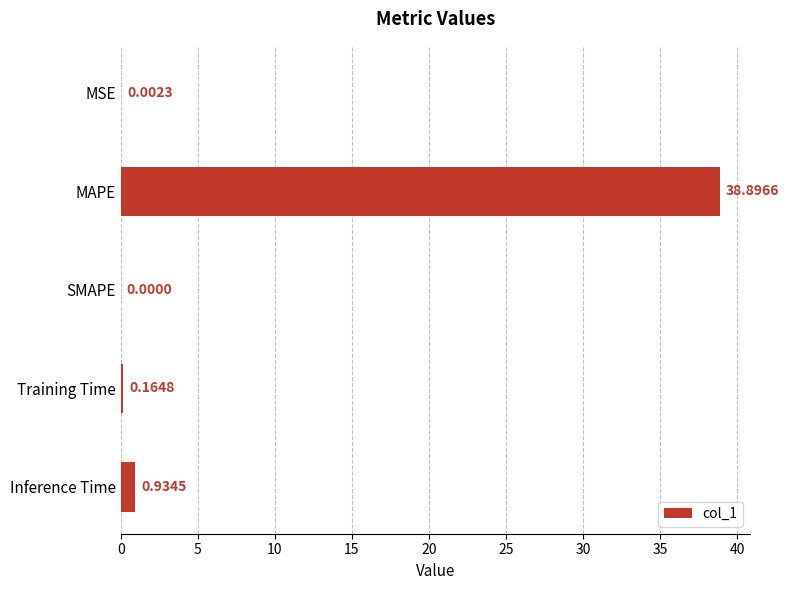

What is the sum of all values?

40.0